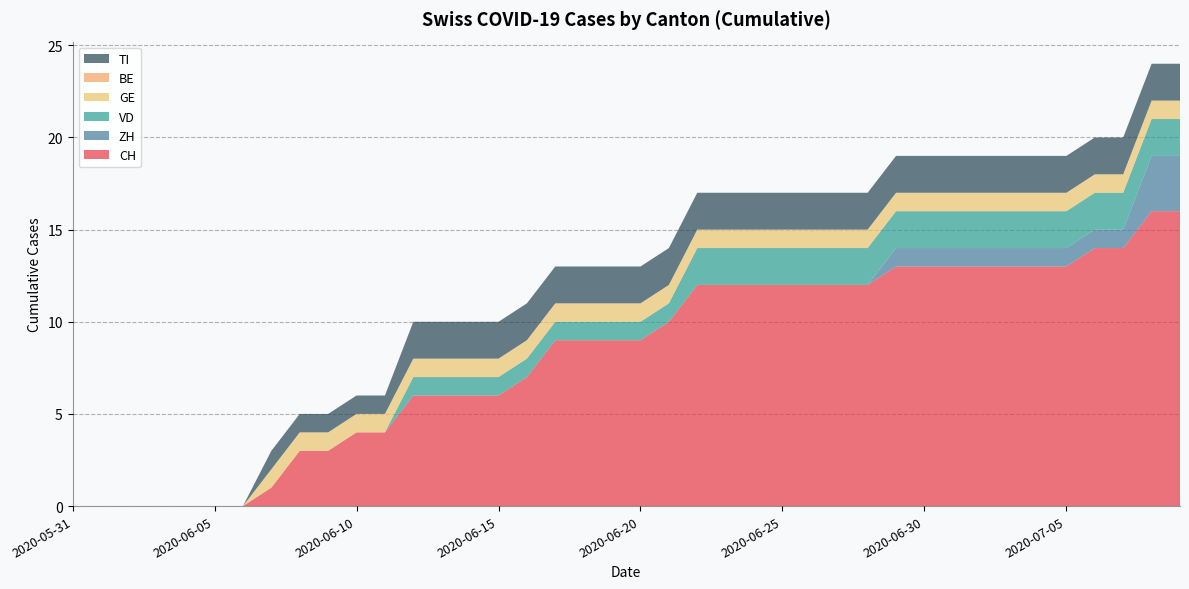

Reading right to left, what are all the values shown in this chart?

CH: 16	16	14	14	13	13	13	13	13	13	13	12	12	12	12	12	12	12	10	9	9	9	9	7	6	6	6	6	4	4	3	3	1	0	0	0	0	0	0	0
ZH: 3	3	1	1	1	1	1	1	1	1	1	0	0	0	0	0	0	0	0	0	0	0	0	0	0	0	0	0	0	0	0	0	0	0	0	0	0	0	0	0
VD: 2	2	2	2	2	2	2	2	2	2	2	2	2	2	2	2	2	2	1	1	1	1	1	1	1	1	1	1	0	0	0	0	0	0	0	0	0	0	0	0
GE: 1	1	1	1	1	1	1	1	1	1	1	1	1	1	1	1	1	1	1	1	1	1	1	1	1	1	1	1	1	1	1	1	1	0	0	0	0	0	0	0
BE: 0	0	0	0	0	0	0	0	0	0	0	0	0	0	0	0	0	0	0	0	0	0	0	0	0	0	0	0	0	0	0	0	0	0	0	0	0	0	0	0
TI: 2	2	2	2	2	2	2	2	2	2	2	2	2	2	2	2	2	2	2	2	2	2	2	2	2	2	2	2	1	1	1	1	1	0	0	0	0	0	0	0